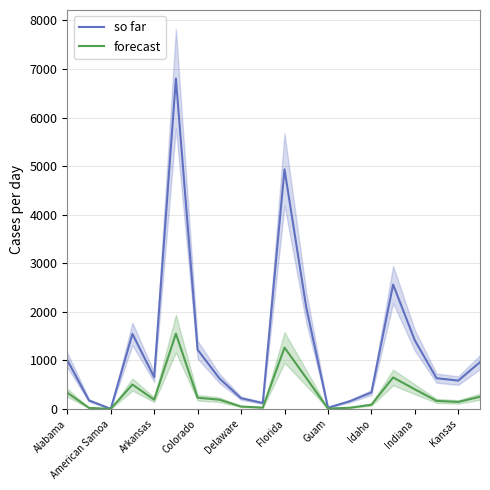

What value does the forecast series have at Colorado?

228.6